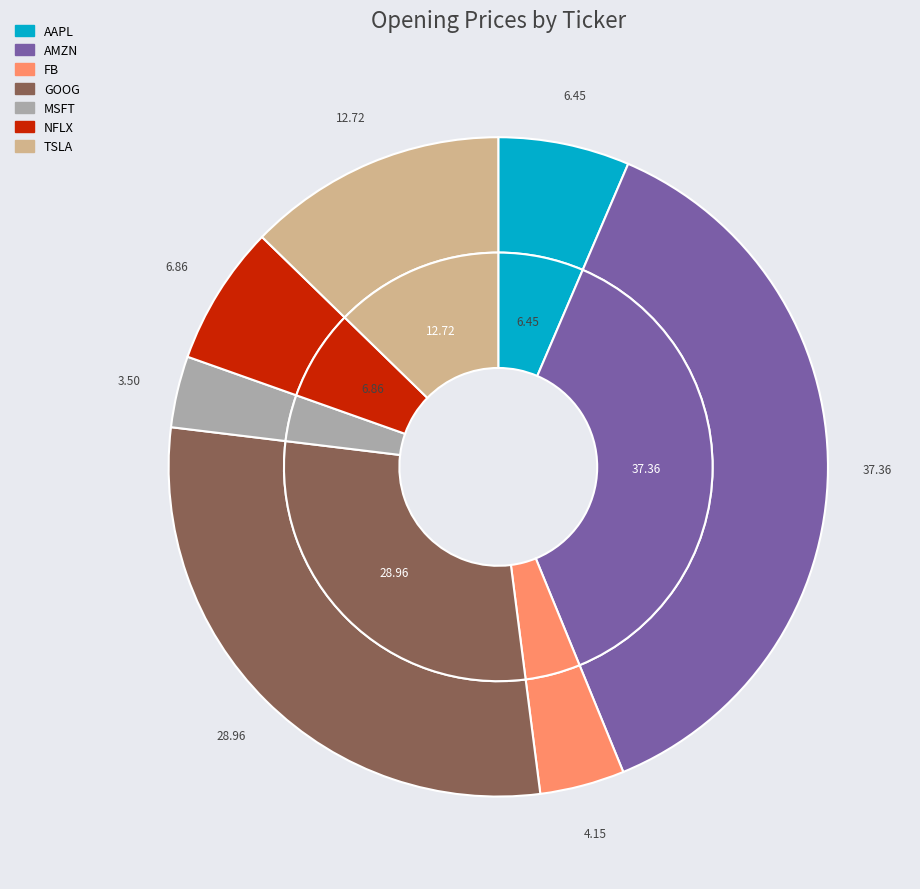

What is the ratio of the value at AMZN to the value at FB?

9.0